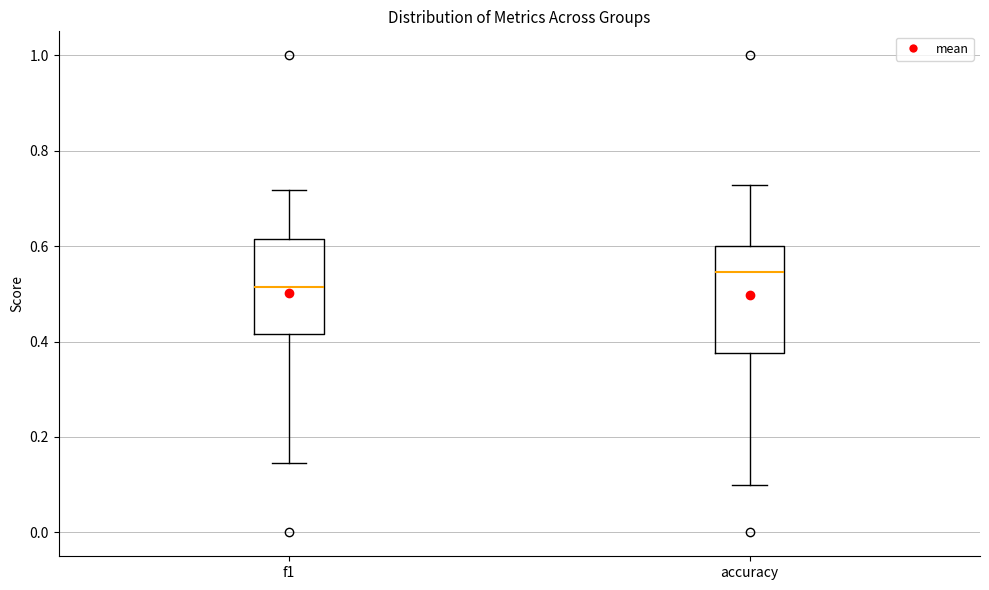

Comparing the boxes themselves (not the whiskers), which one is the tallest?

accuracy